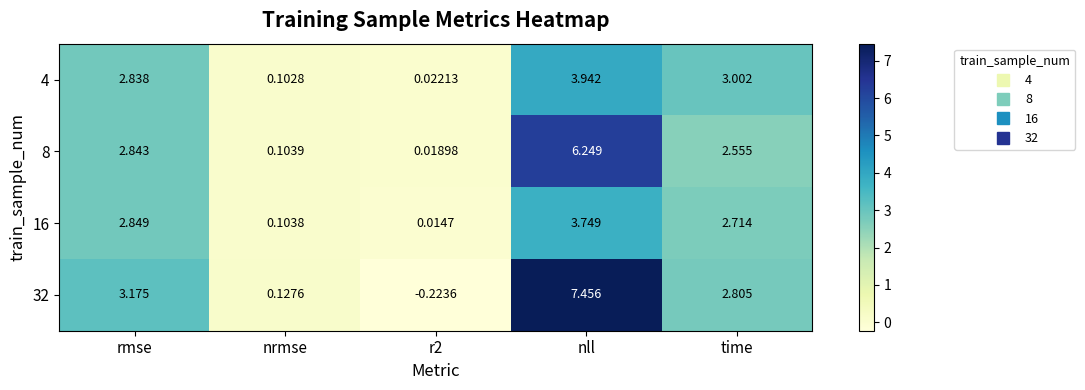

Which category has the highest value in the 32 series?

nll